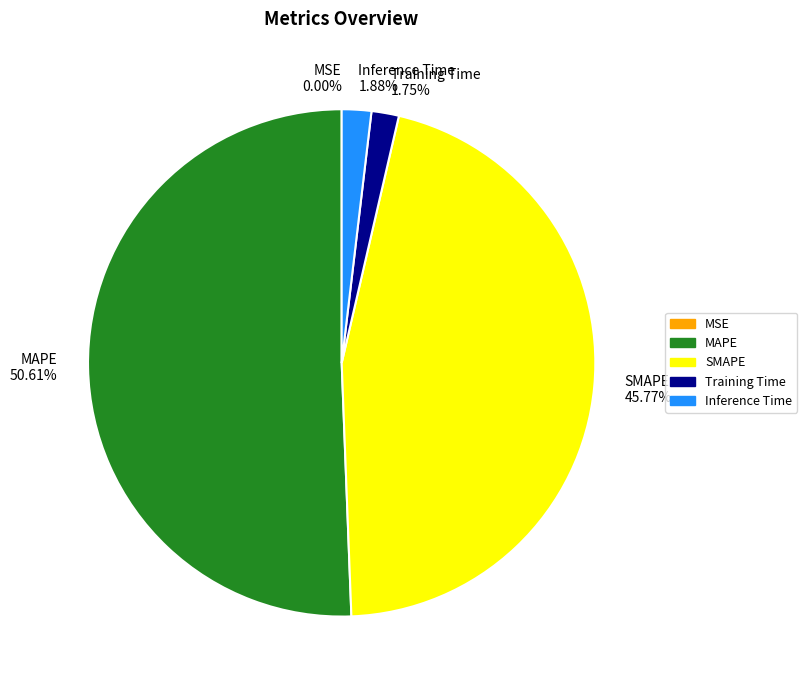

Does any single category account for the majority?

Yes